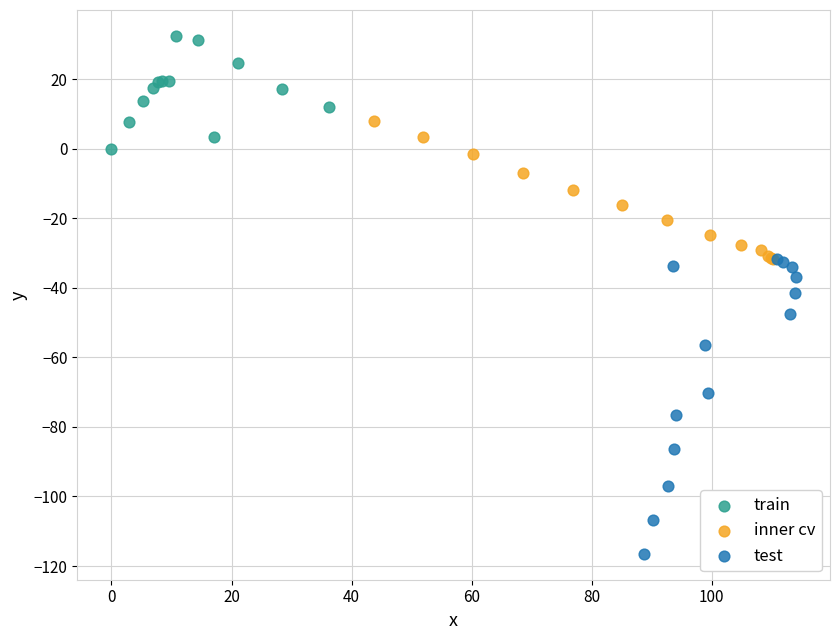

Which series has the largest Y range (max minus min)?

test